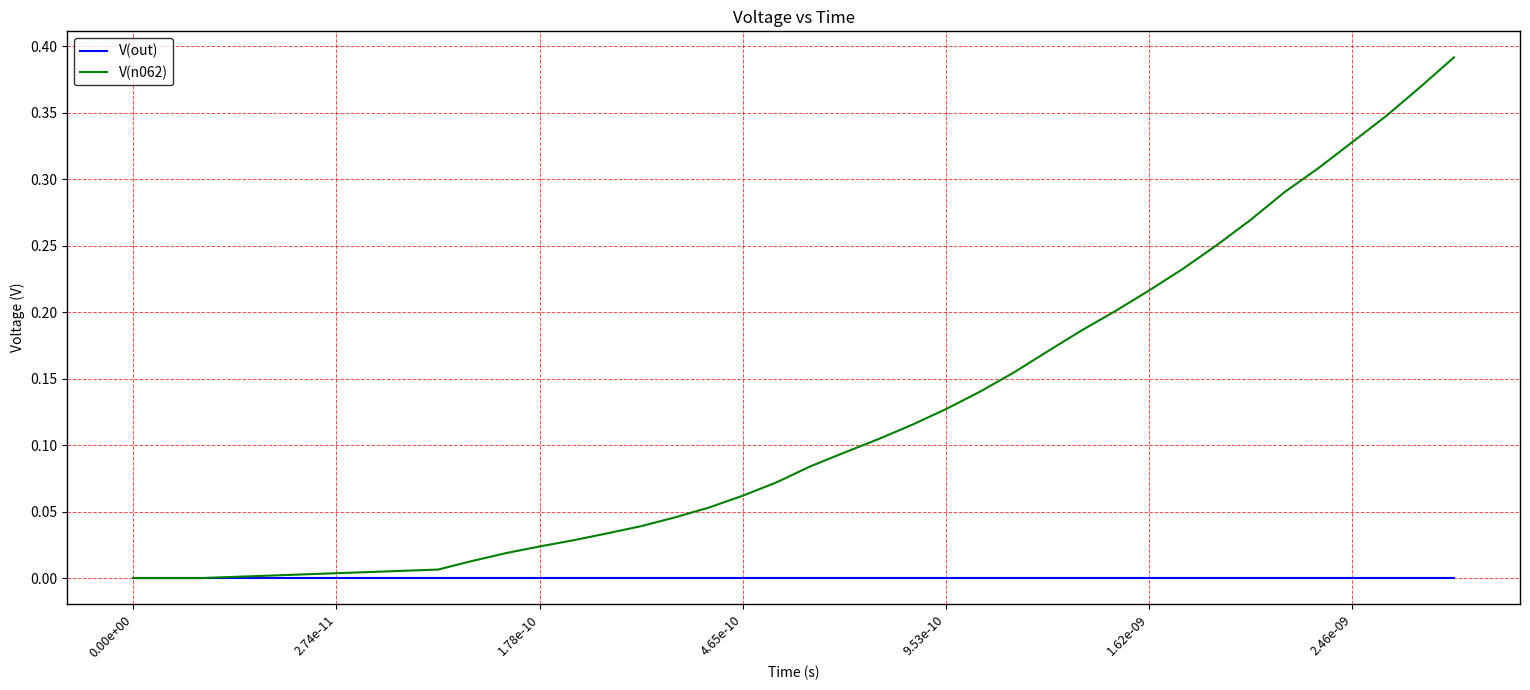

Which series has the largest total across all categories?

V(n062)